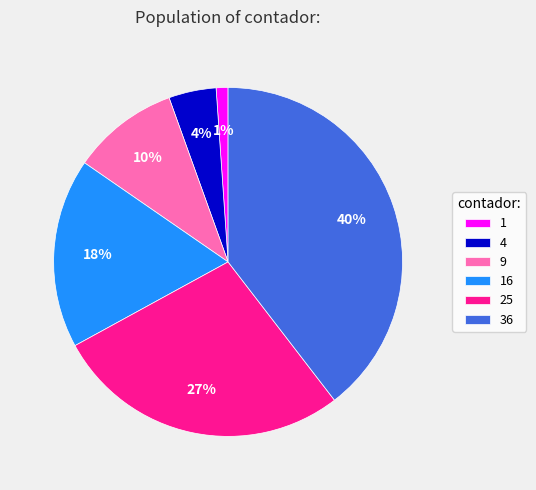

To the nearest percent, what portion does 9 represent?

10%